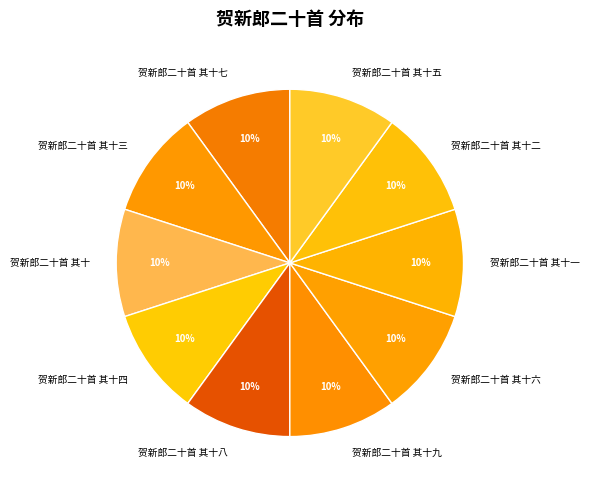

Is the sum of 贺新郎二十首 其十三 and 贺新郎二十首 其十八 greater than half?

No